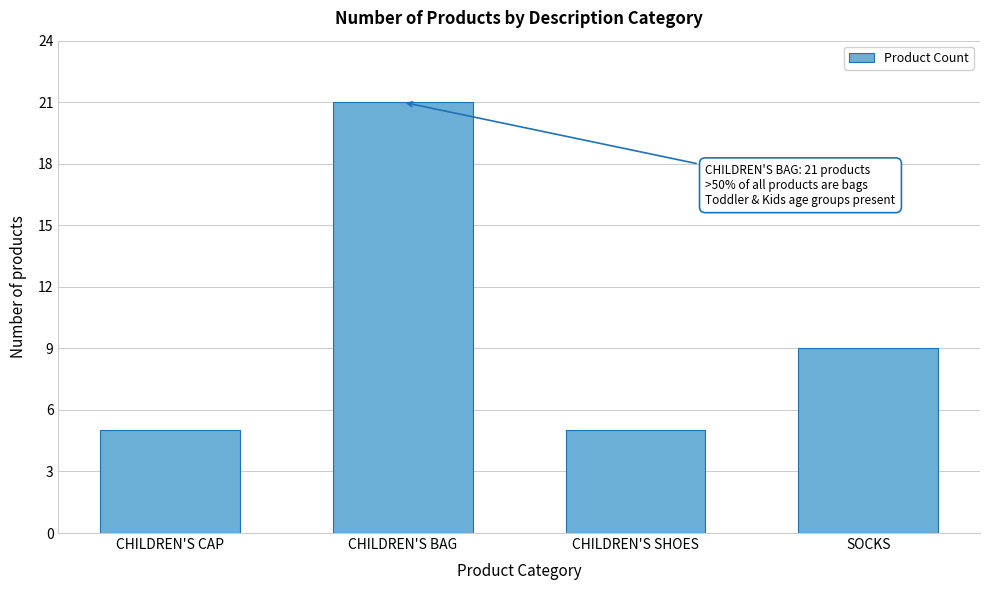

Reading left to right, what are all the values shown in this chart?

CHILDREN'S CAP=5	CHILDREN'S BAG=21	CHILDREN'S SHOES=5	SOCKS=9